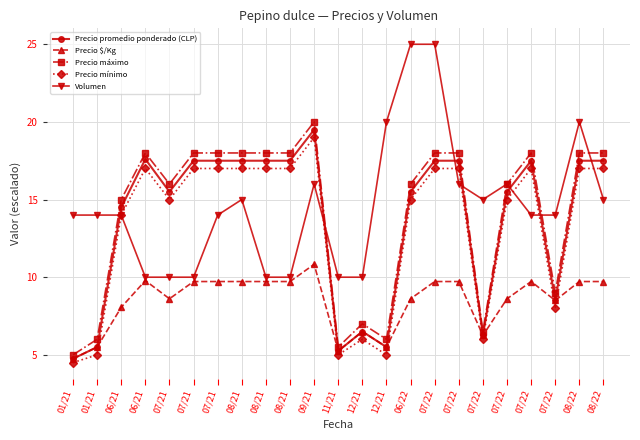

Is this an area chart (filled region under the line)?

No